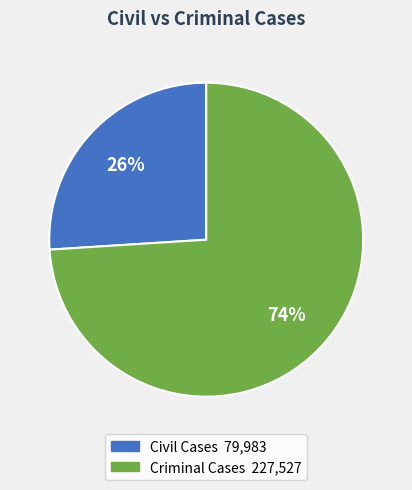

To the nearest percent, what is the average slice percentage?

50%